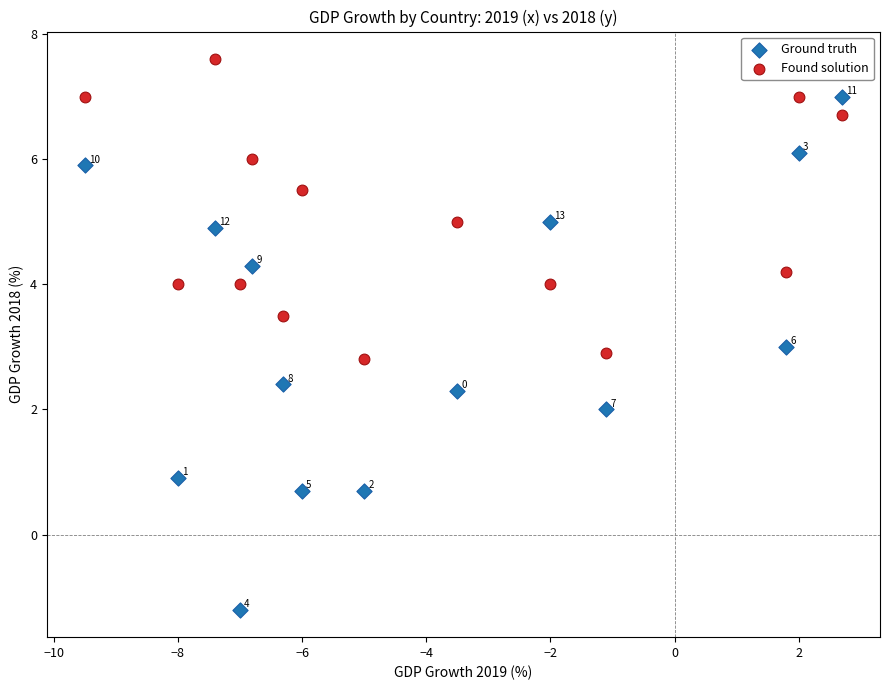

Which series reaches the minimum Y coordinate?

Ground truth